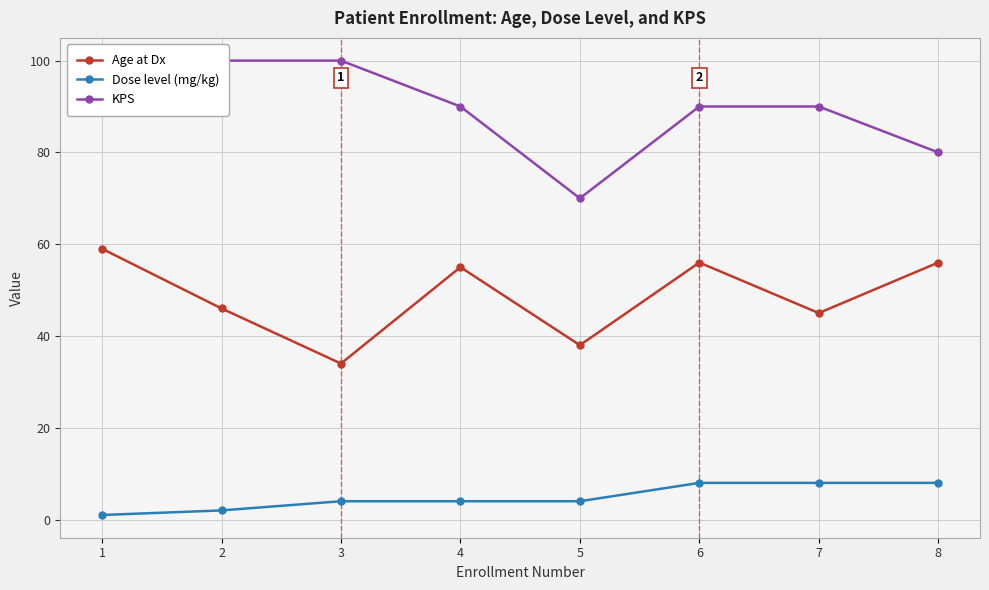

In Age at Dx, how many points are lower than both neighbors (excluding endpoints)?

3